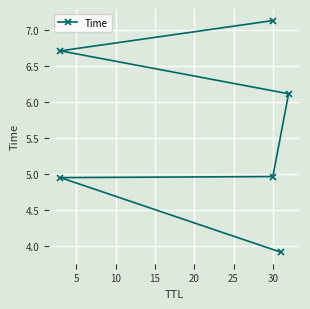

Reading left to right, extract all data points from this chart.

3.9	4.9	5.0	6.1	6.7	7.1